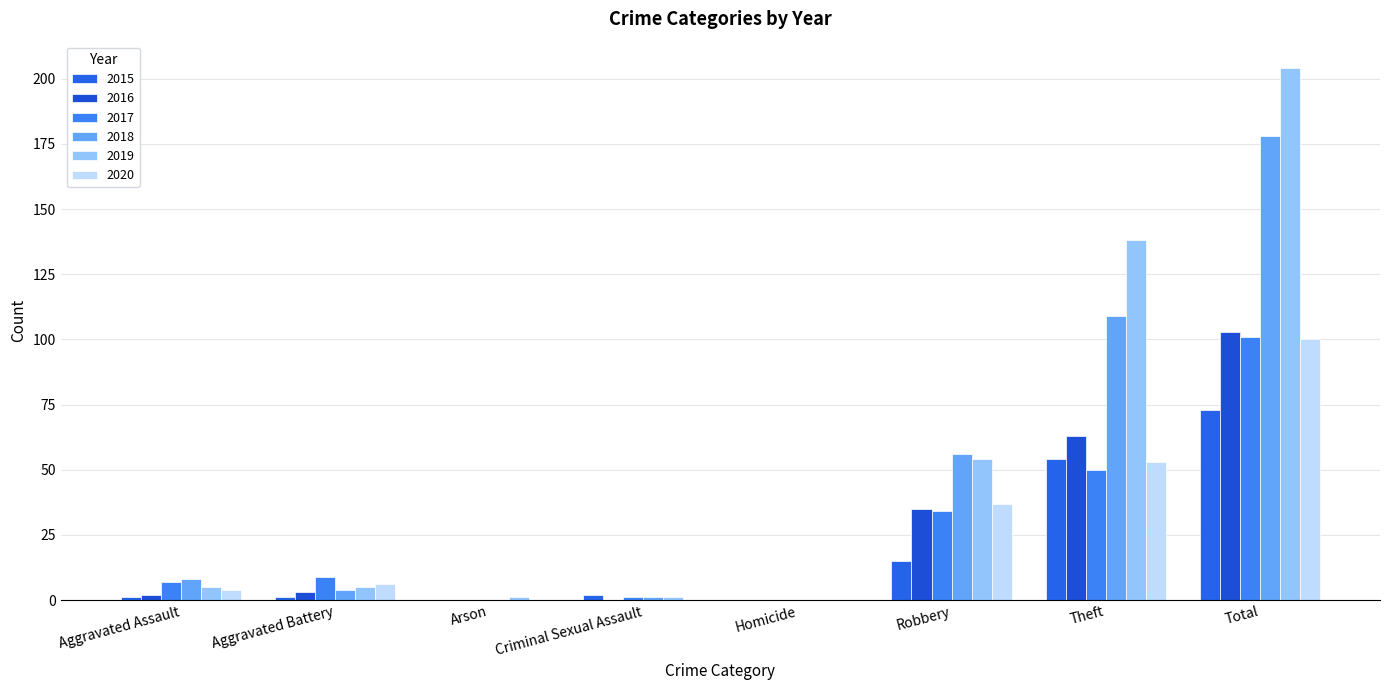

Are the bars grouped side by side (vs. stacked)?

Yes